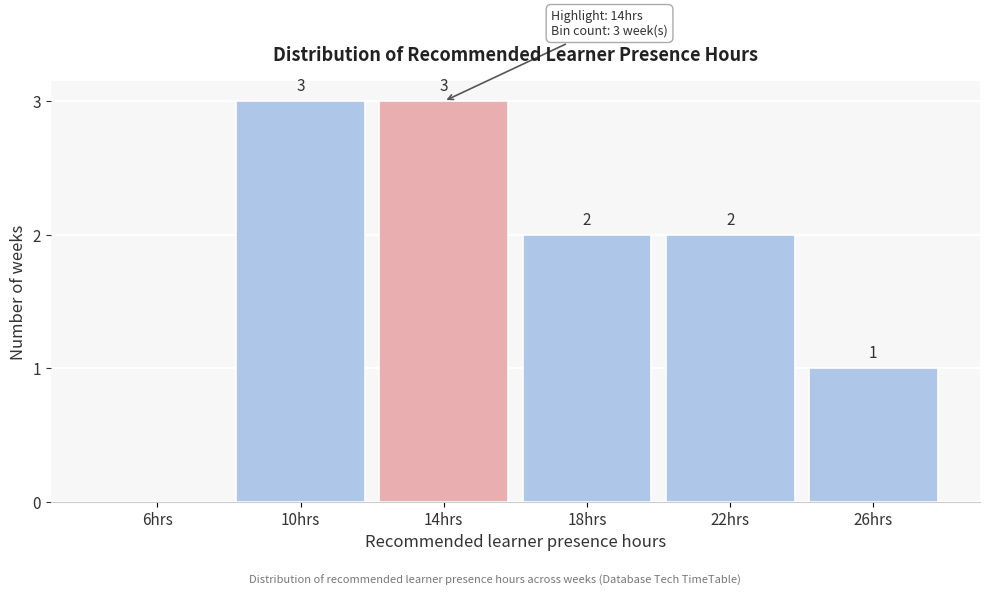

Reading right to left, extract all data points from this chart.

26hrs=1	22hrs=2	18hrs=2	14hrs=3	10hrs=3	6hrs=0